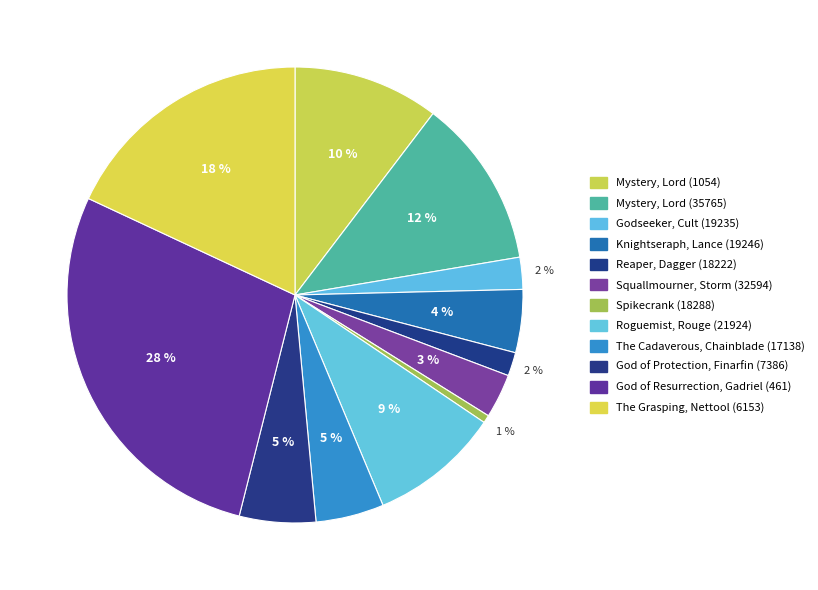

What is the smallest slice in the pie chart?

Spikecrank (18288)